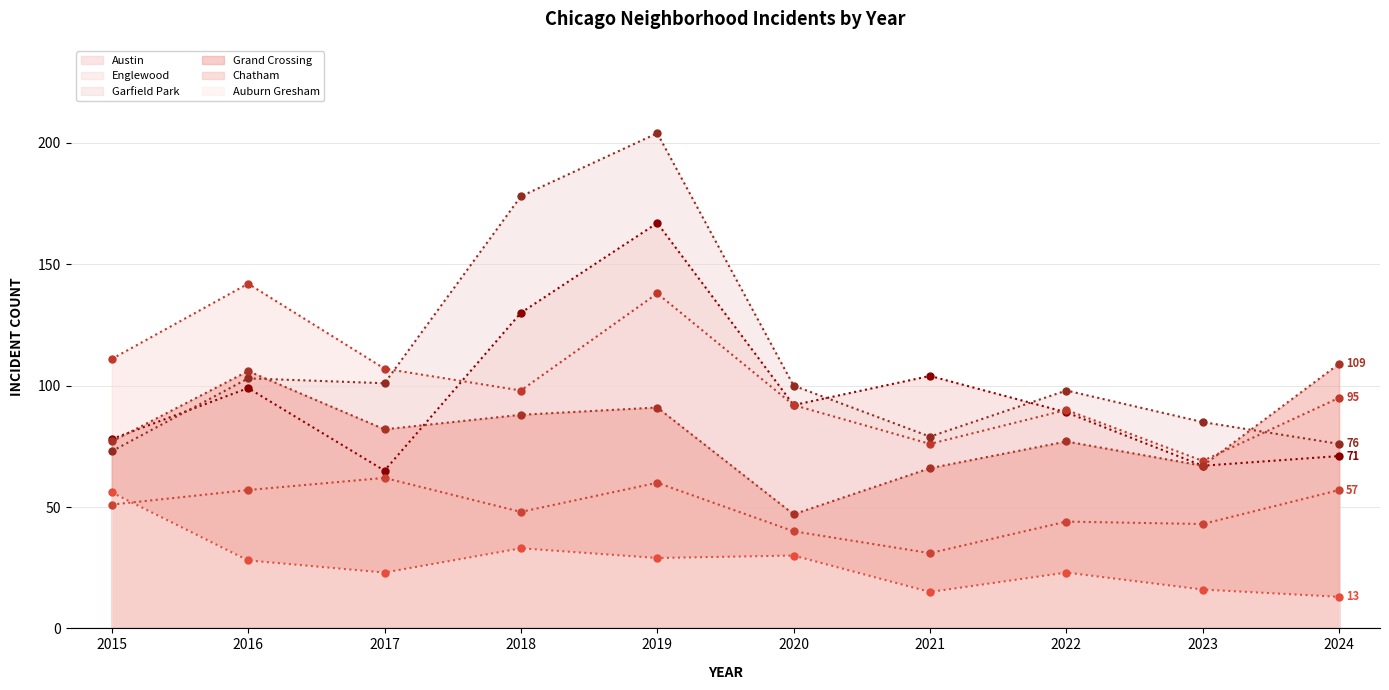

The value of Garfield Park at 2020 is 100. True or false?

True